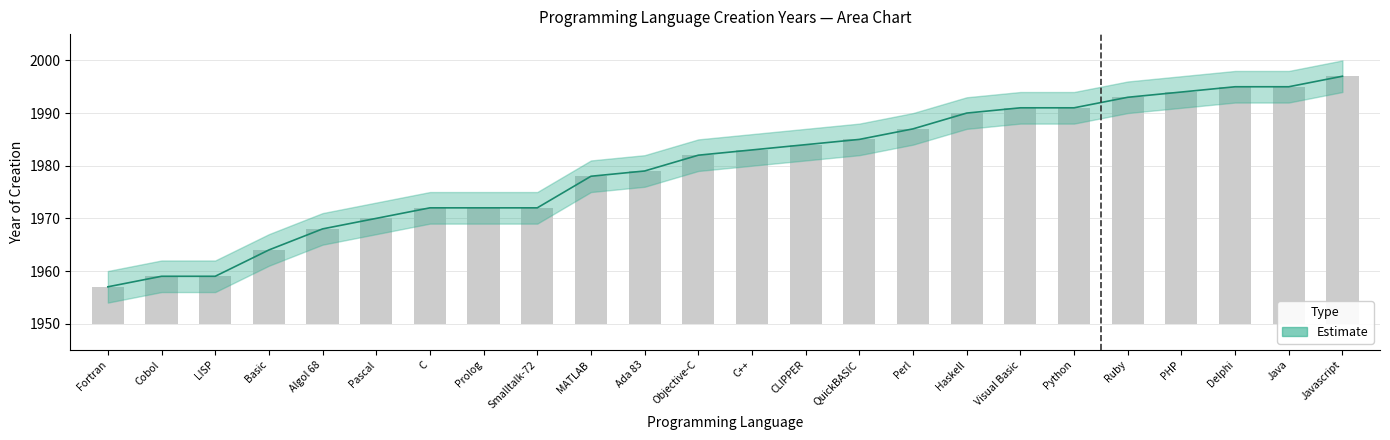

Does the chart contain stacked bars?

No